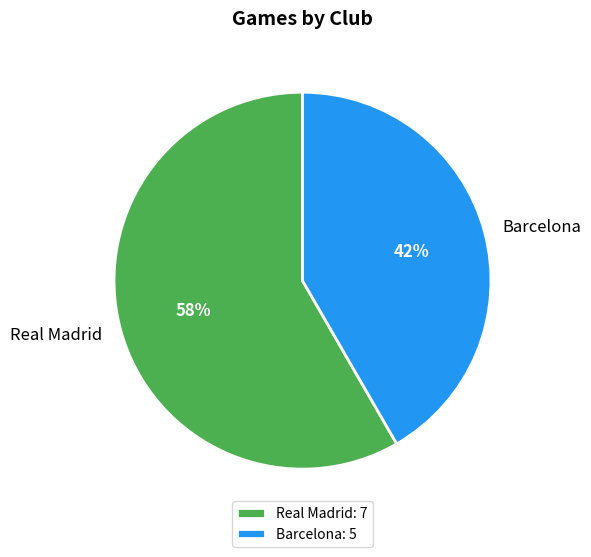

The Real Madrid slice represents 72% of the pie. True or false?

False